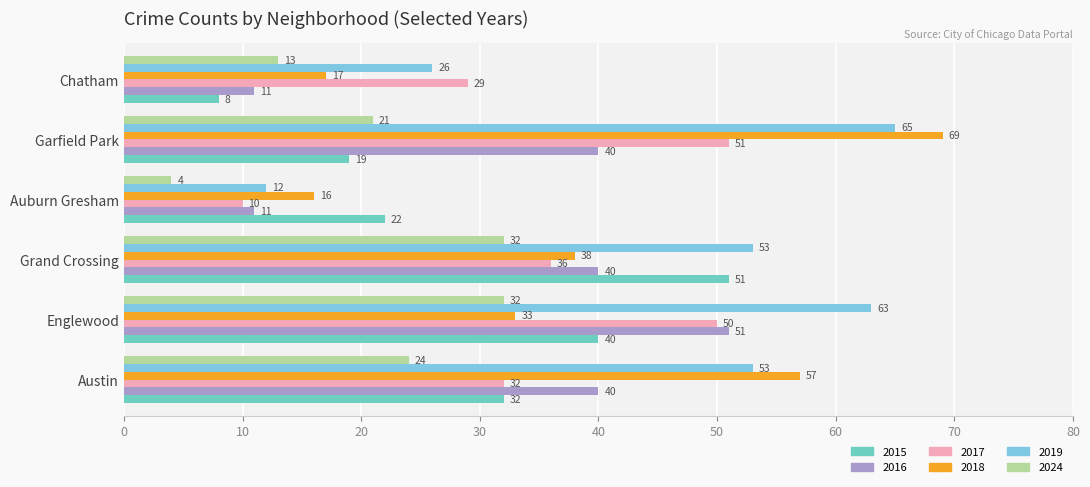

What are all the series names shown in the legend?

2015, 2016, 2017, 2018, 2019, 2024